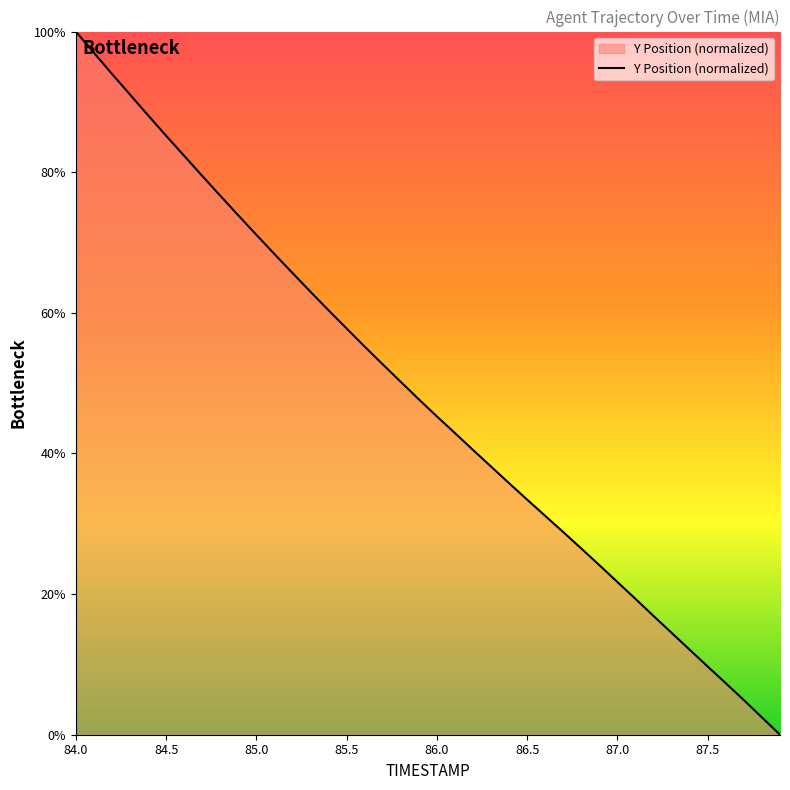

What is the greatest value displayed?

100.0